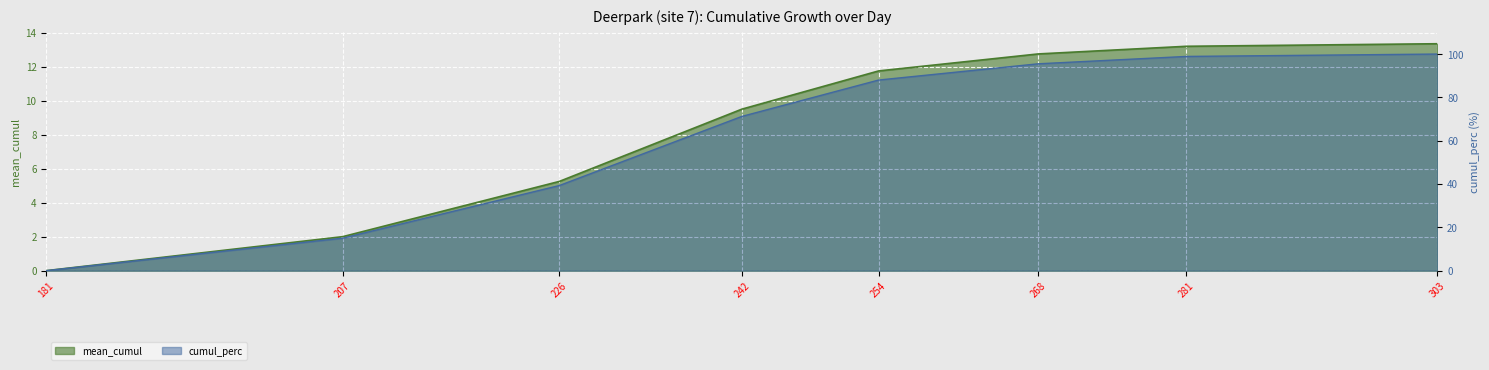

What is the total value across all series at 207?

17.0